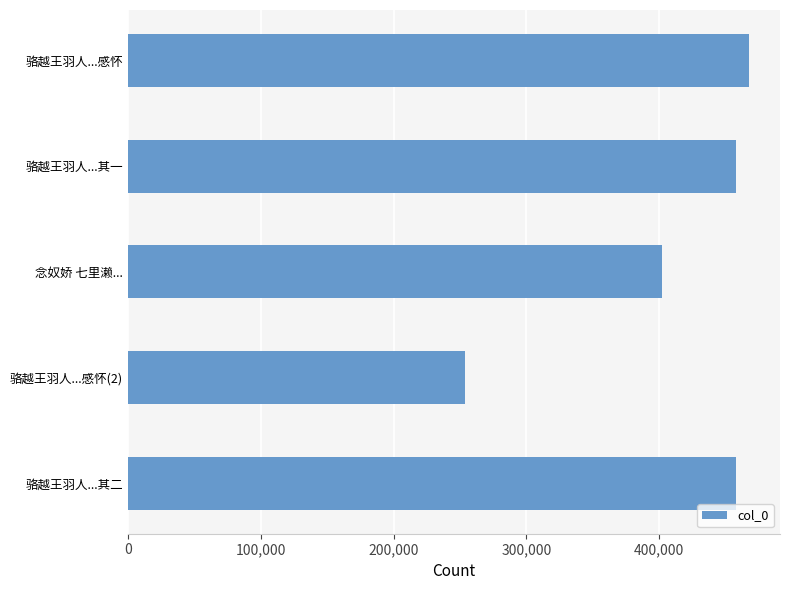

Count the number of categories in the chart.

5